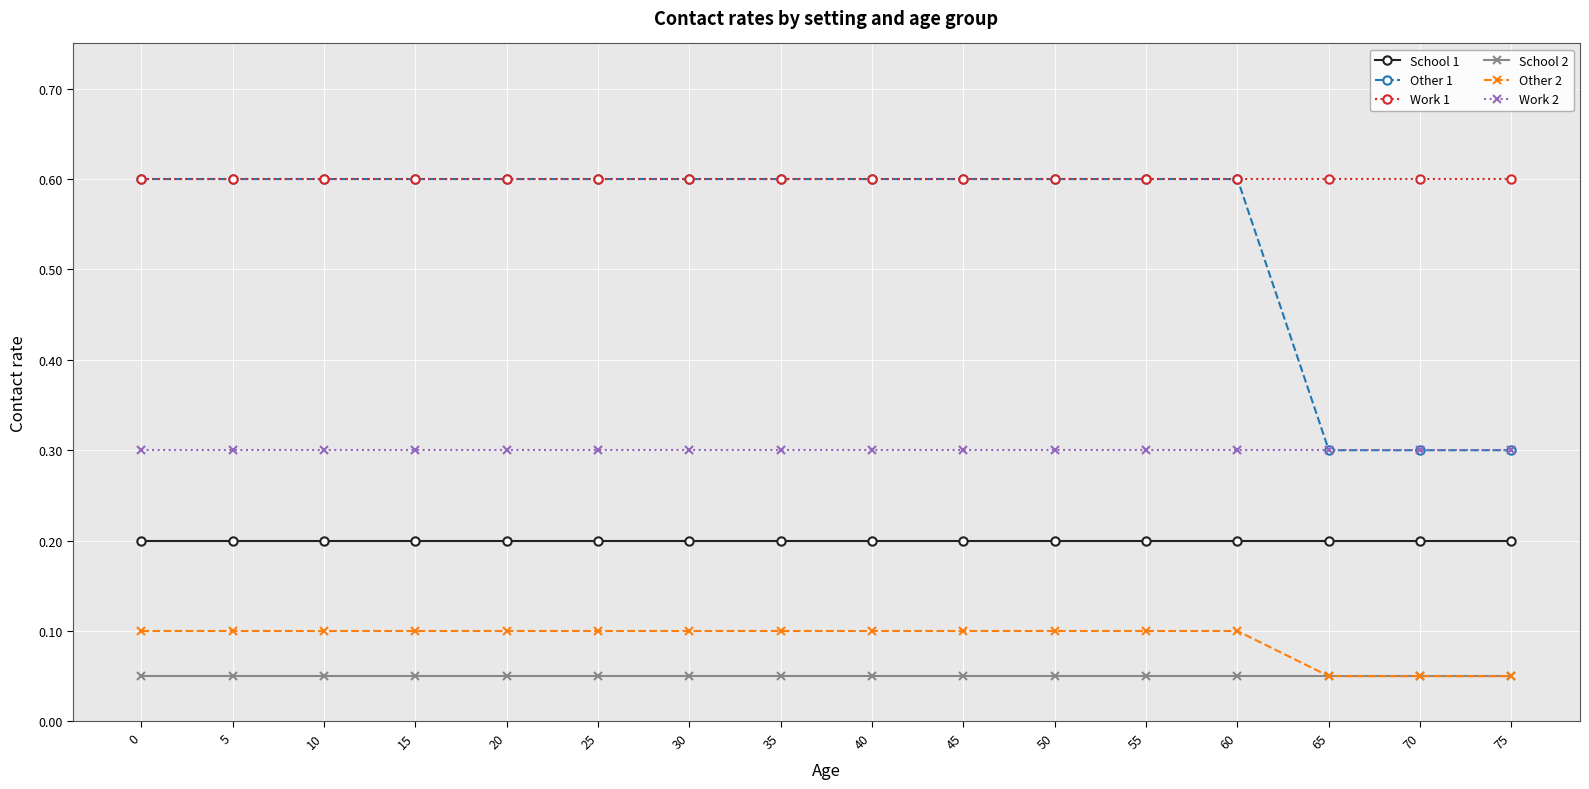

At how many categories does at least one series exceed 0?

16